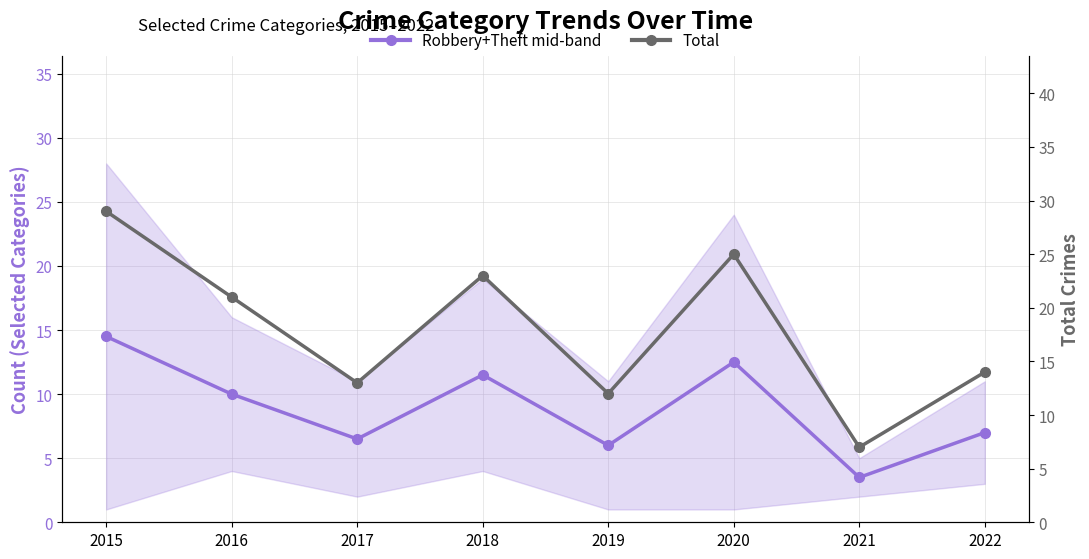

Reading left to right, extract all data points from this chart.

Robbery+Theft mid-band: 14.5	10.0	6.5	11.5	6.0	12.5	3.5	7.0
Total: 29.0	21.0	13.0	23.0	12.0	25.0	7.0	14.0